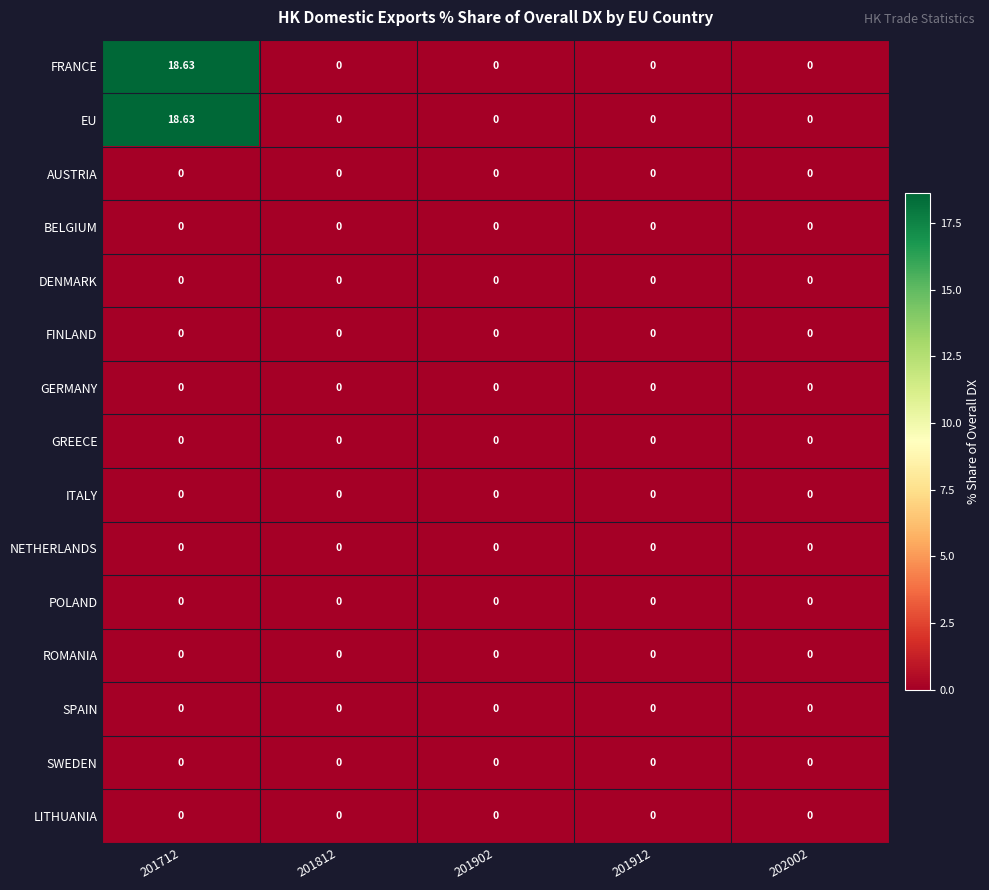

Is the value of POLAND at 201912 greater than the value of EU at 201712?

No